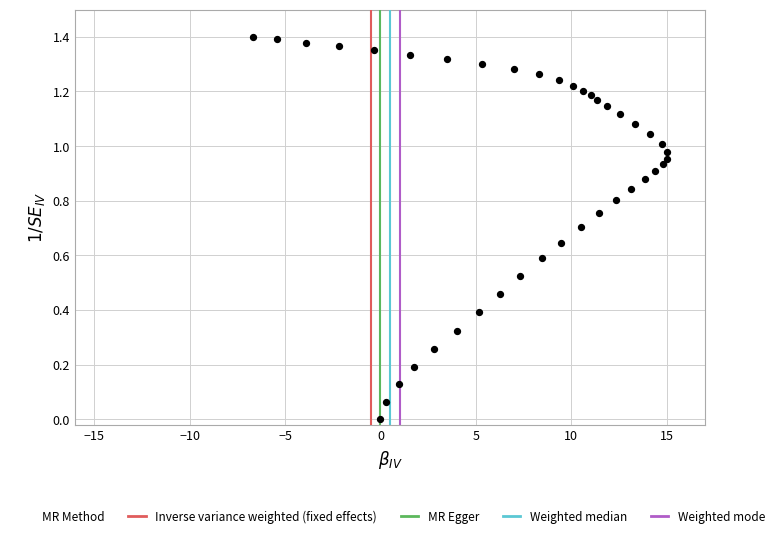

What is the range of X values (max minus min)?

21.7